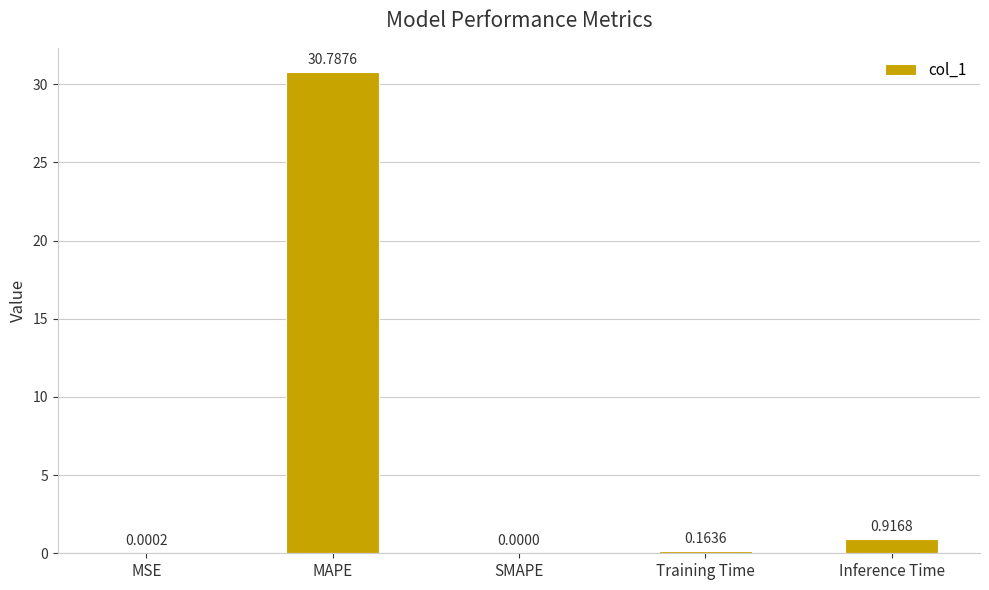

What is the sum of all values?

31.9